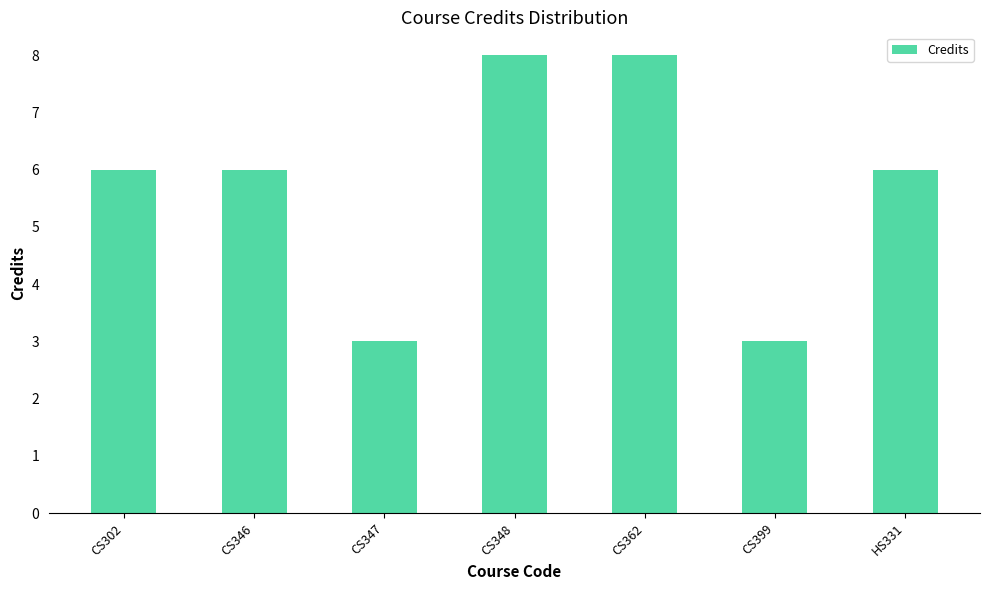

What is the sum of all values?

40